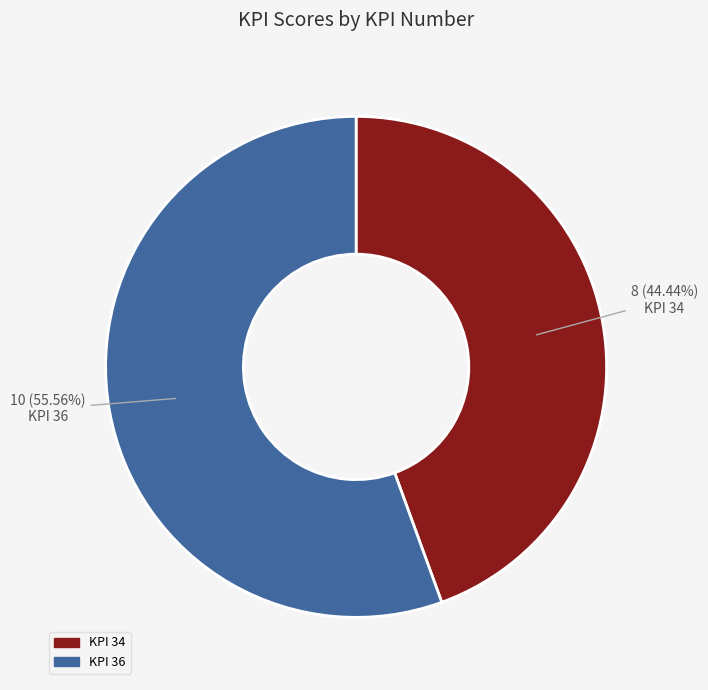

Is there a majority slice in this chart?

Yes